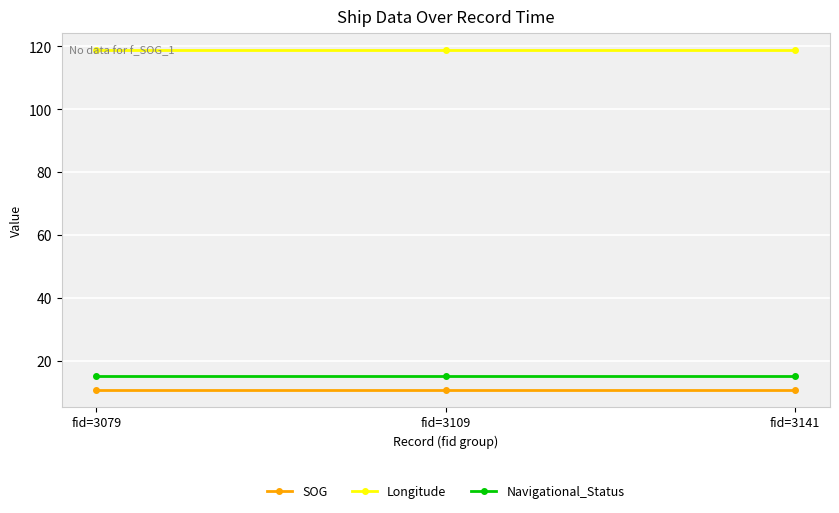

How many lines are shown in the chart?

3